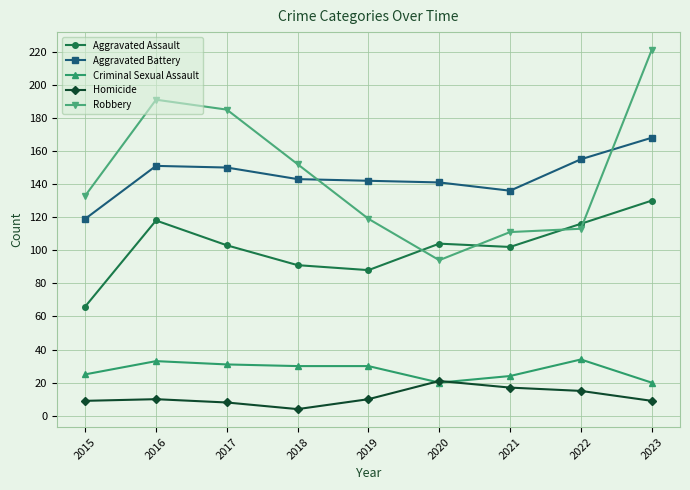

Is this an area chart (filled region under the line)?

No